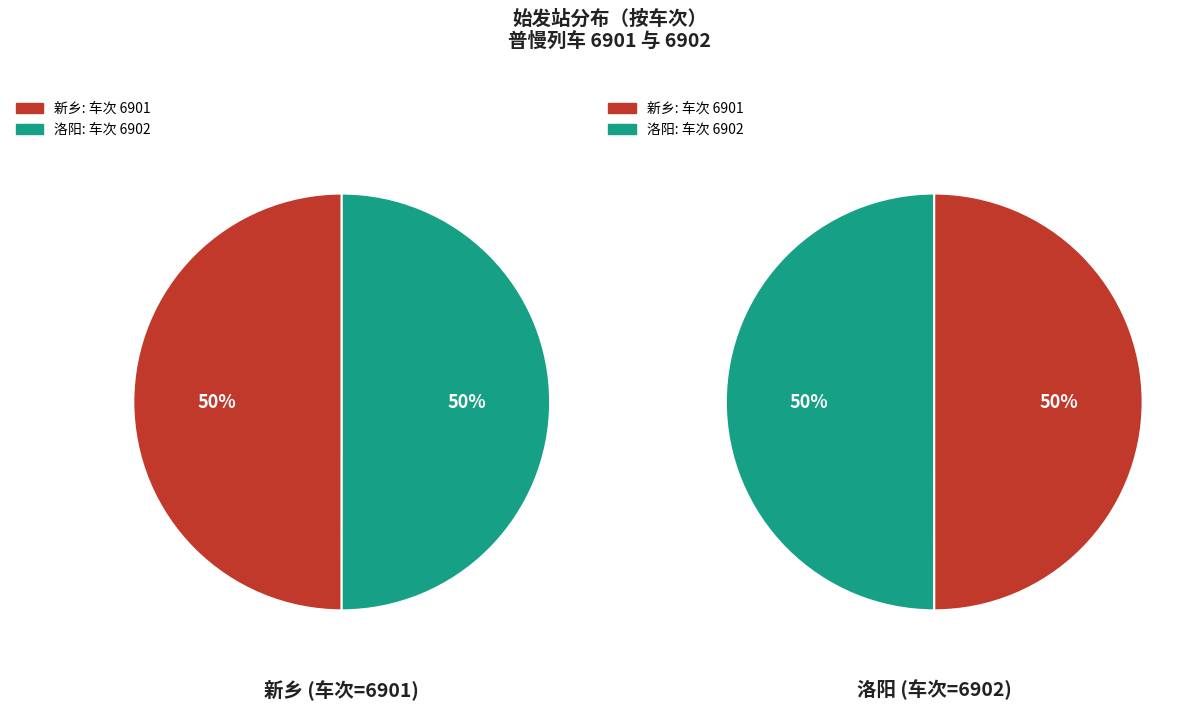

The 洛阳 slice represents 50% of the pie. True or false?

True